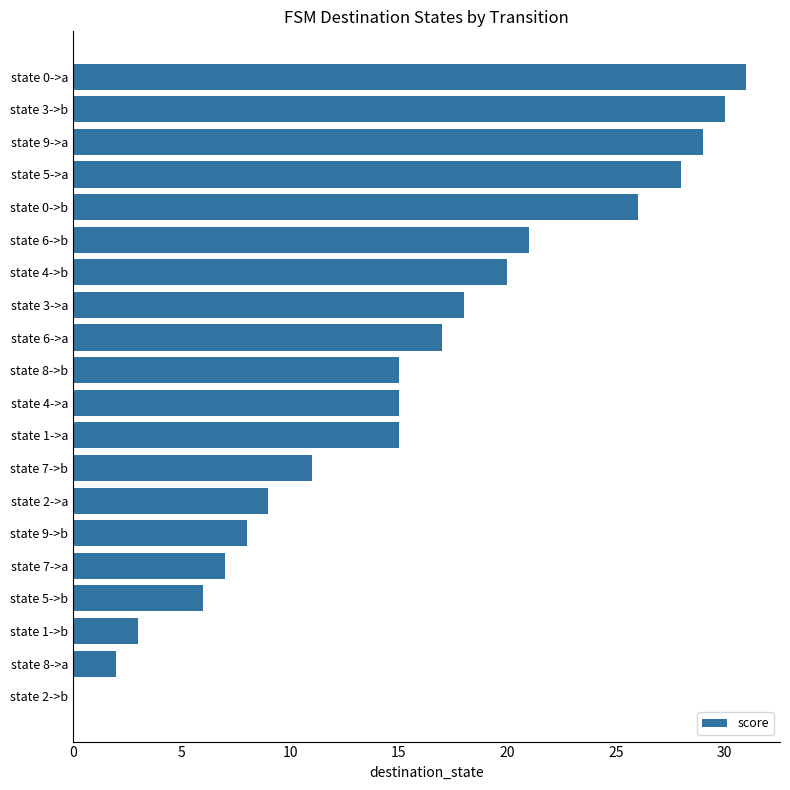

Is it true that the value at state 0->a is 31?

True